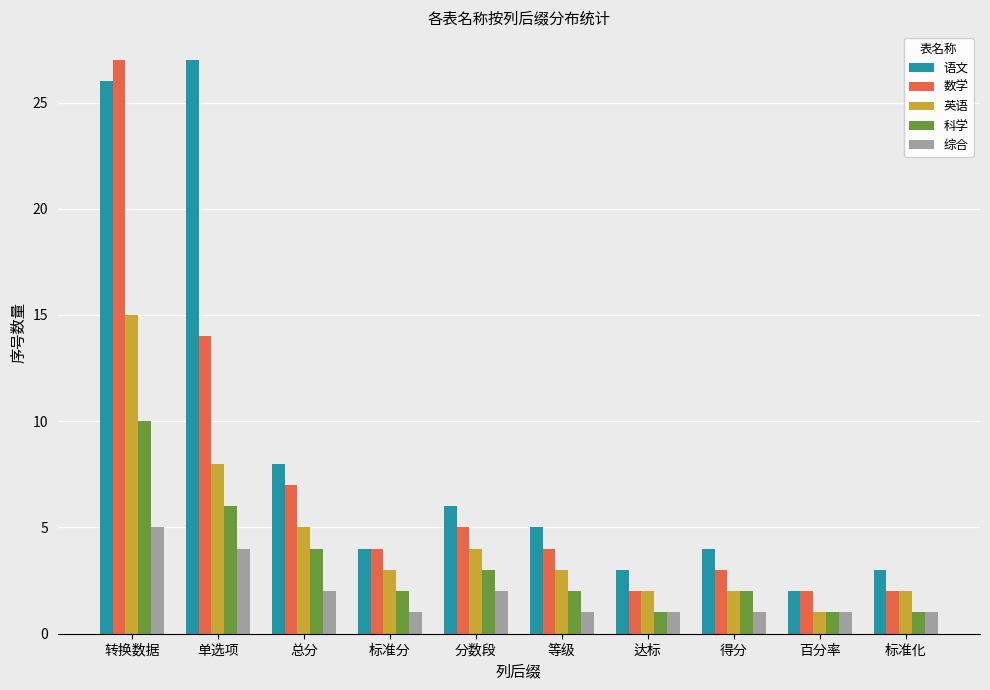

List the series in order of their overall mean, highest first.

语文, 数学, 英语, 科学, 综合